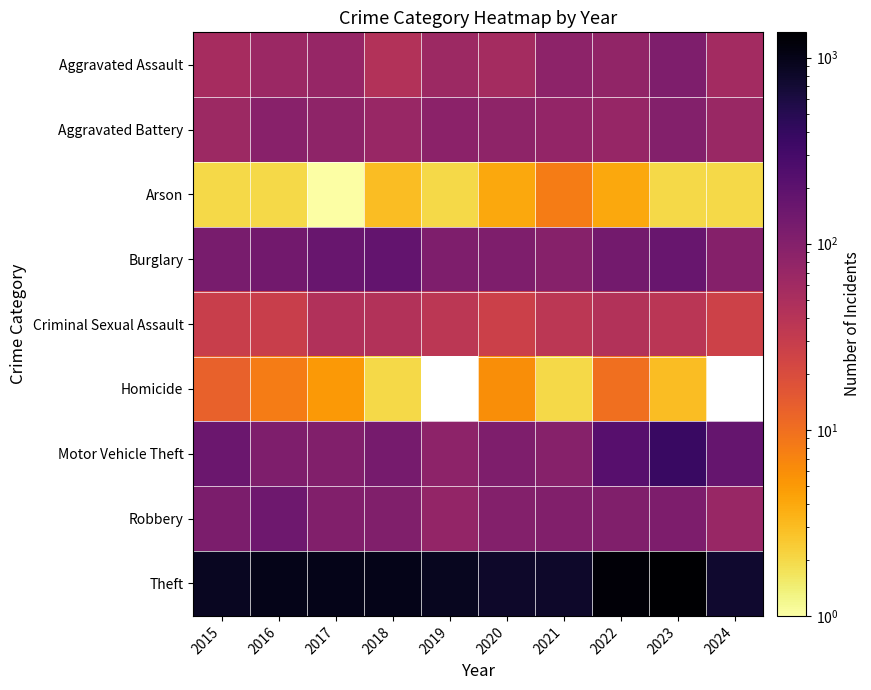

What is the sum of all Aggravated Assault values?

687.0